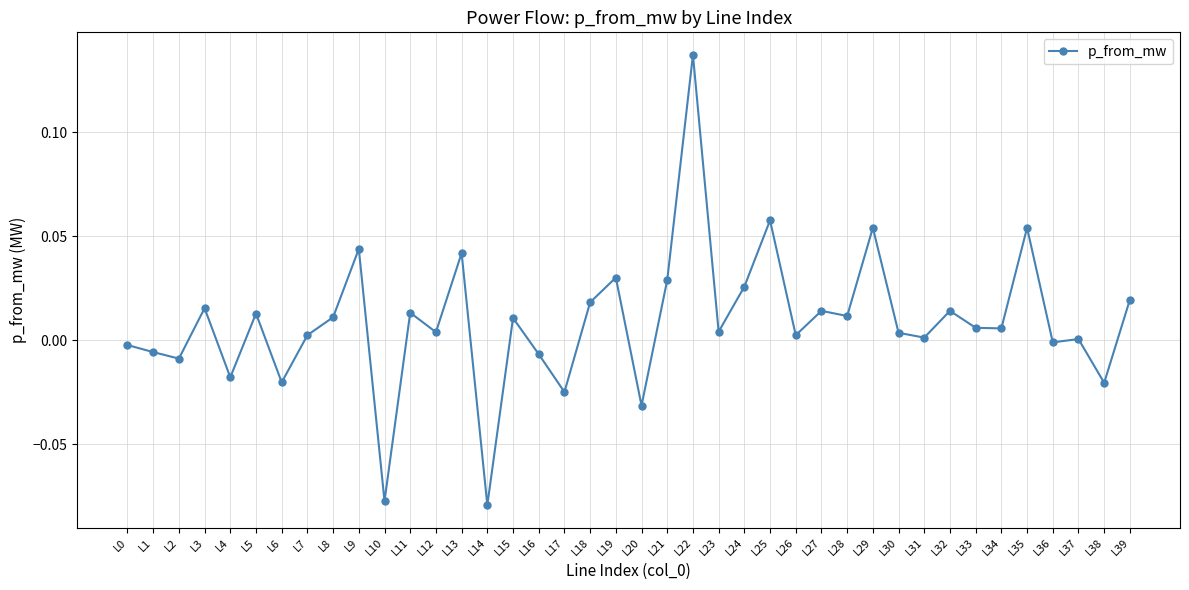

True or false: the data shows 0.0 at L23.

True